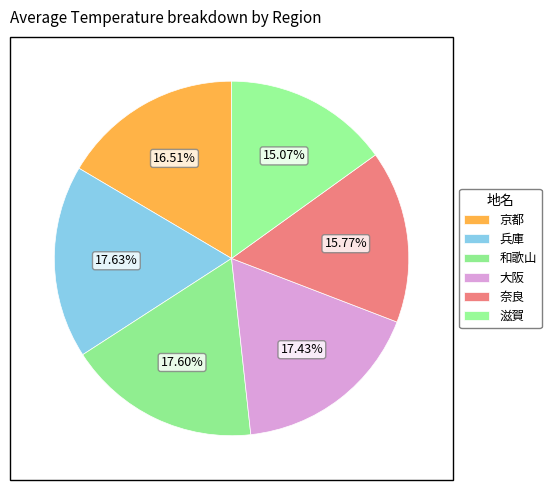

Count the number of slices in the pie.

6